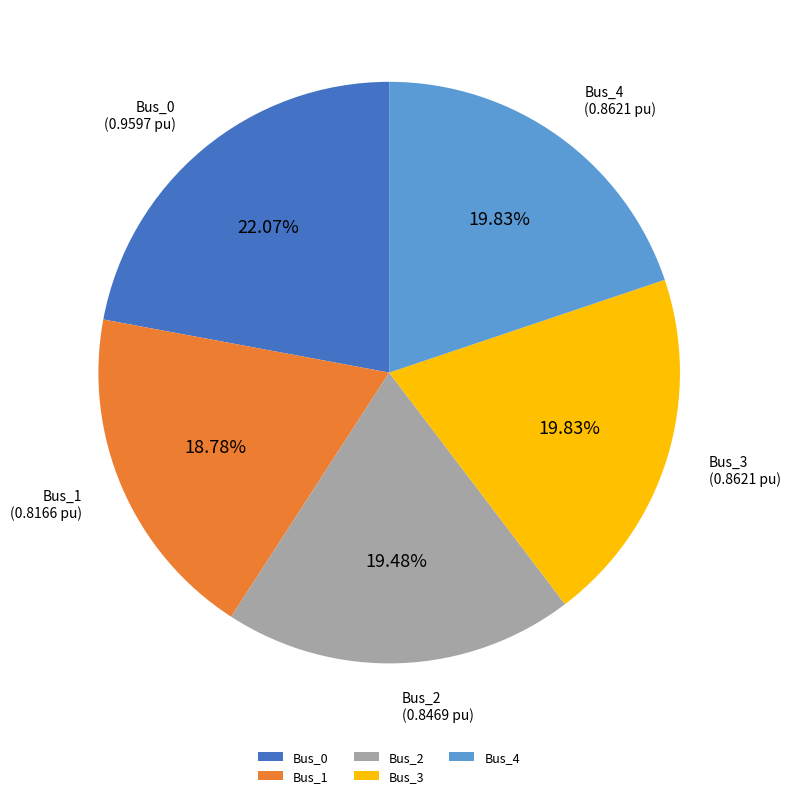

Combined, do Bus_1 and Bus_4 account for over 50%?

No